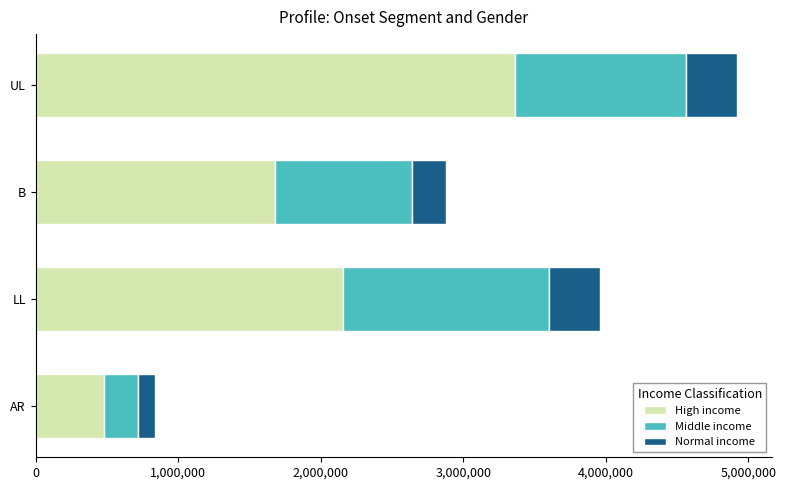

What is the sum of all High income values?

7680000